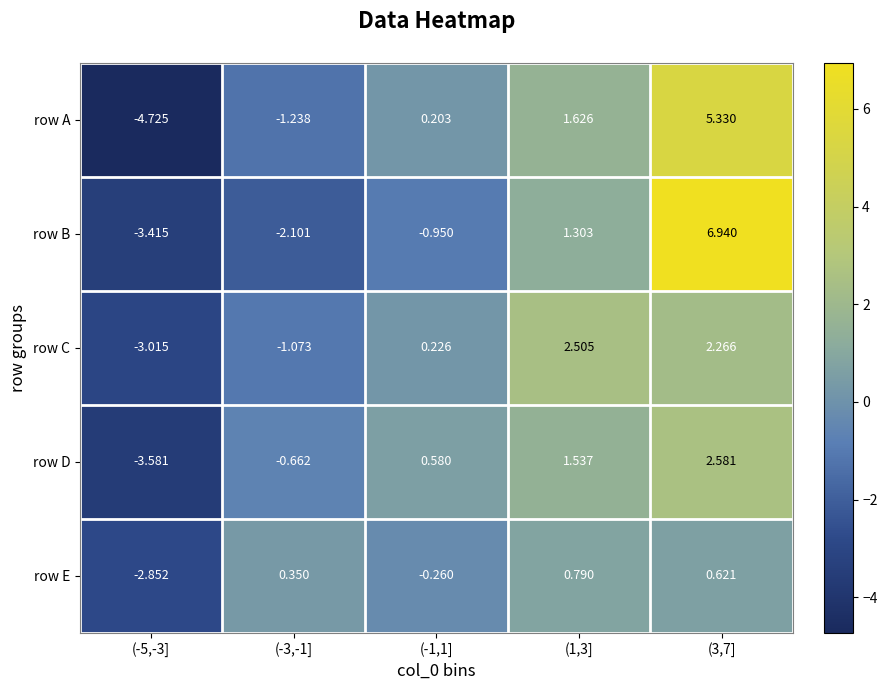

Which series has the largest total across all categories?

row B